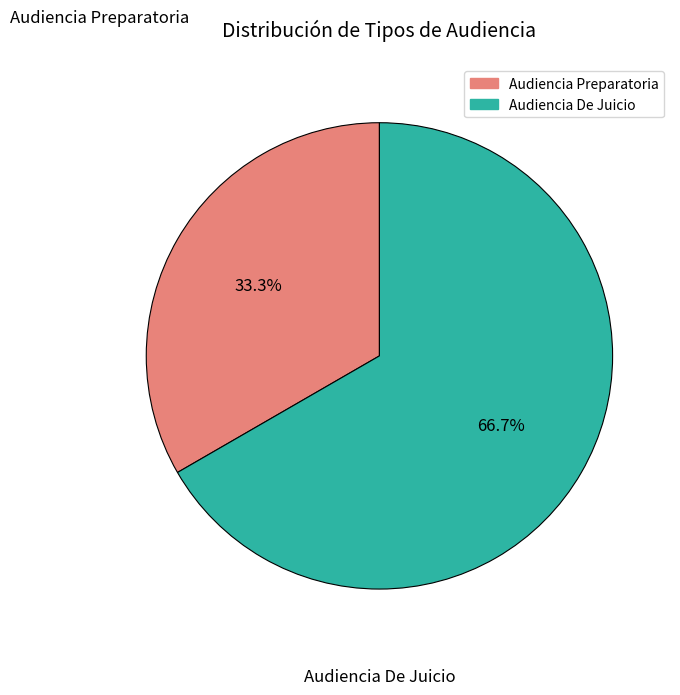

What percentage is the Audiencia De Juicio slice, to the nearest percent?

67%